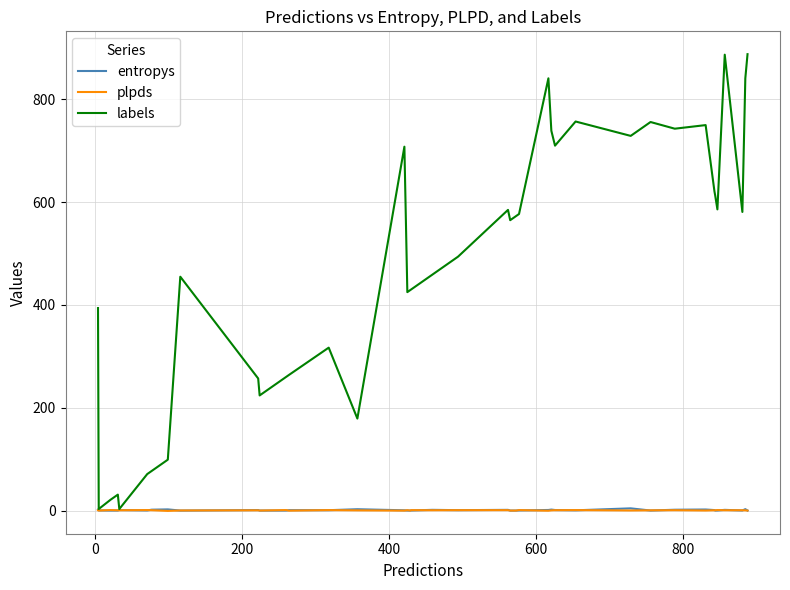

Which series has the widest spread of values?

labels